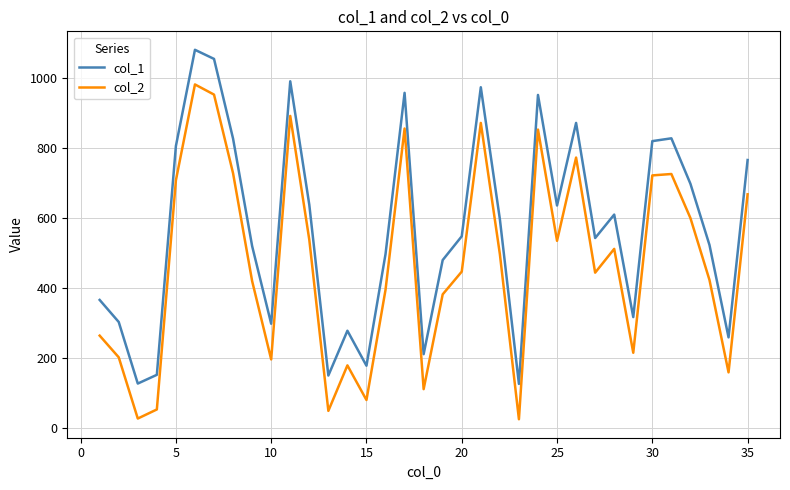

List the series in order of their overall mean, highest first.

col_1, col_2